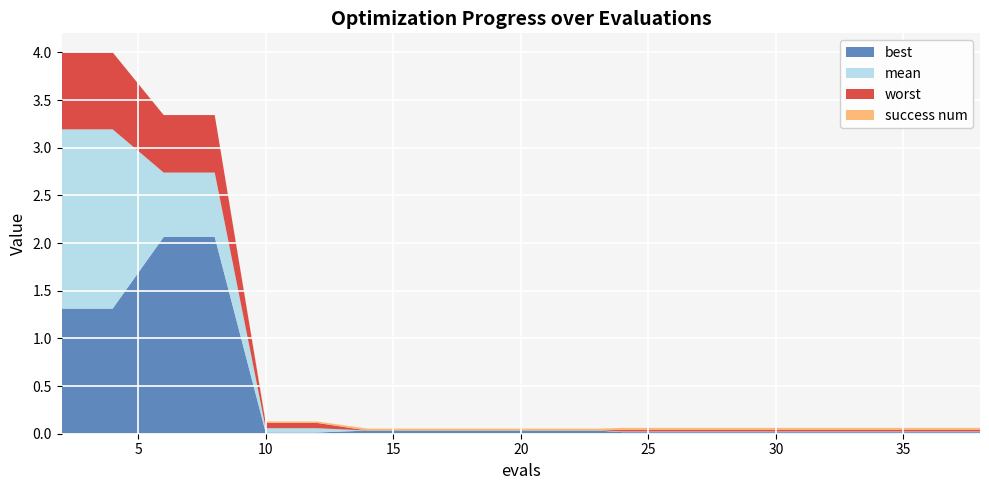

What is the highest value of the best series?

2.1